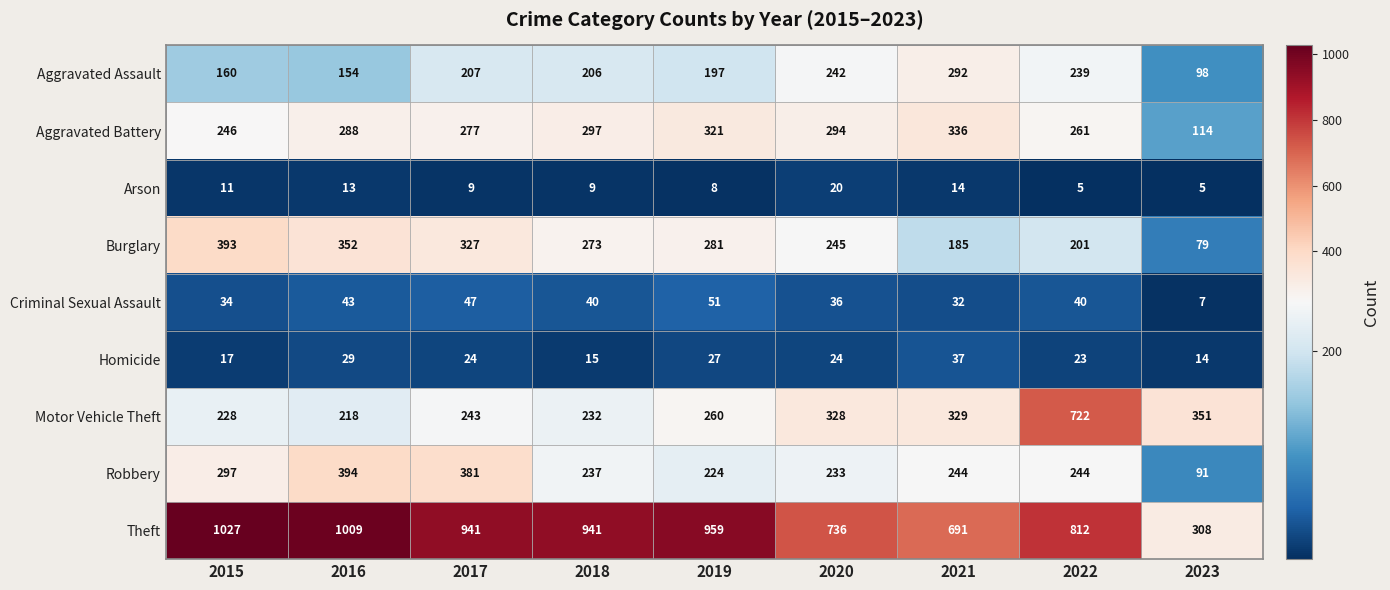

What is the sum of the Arson values at 2021 and 2015?

25